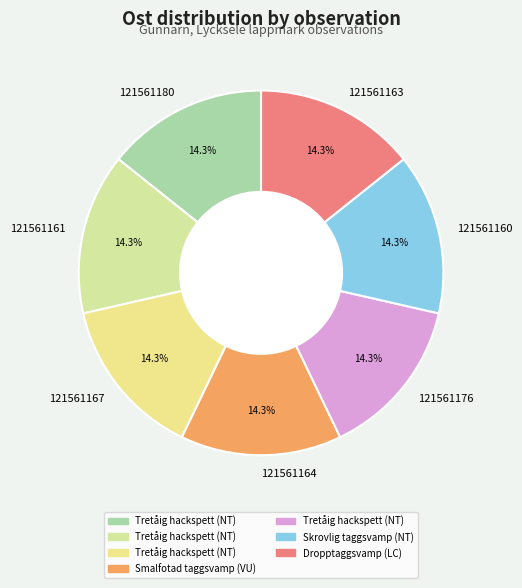

What percentage is NOT represented by 121561160?

85.7%